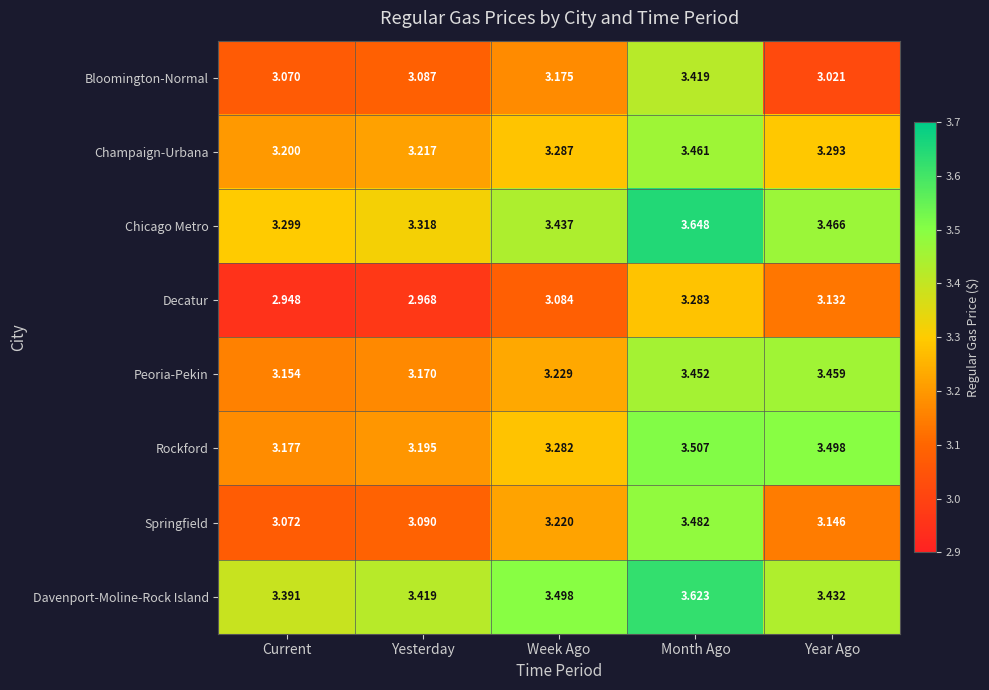

At Current, list the series in order from smallest to largest.

Decatur, Bloomington-Normal, Springfield, Peoria-Pekin, Rockford, Champaign-Urbana, Chicago Metro, Davenport-Moline-Rock Island